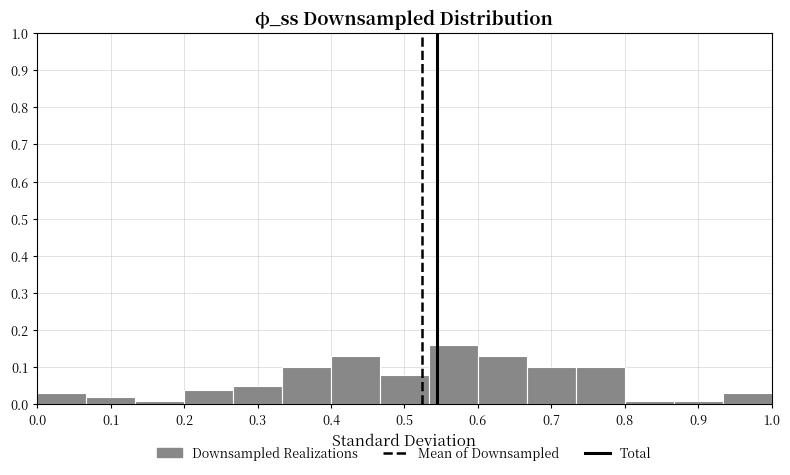

Reading left to right, transcribe this chart: for each bar, give the range it covers on the x-axis and its height. Neither the bar edges nor the heights are printed on the chart, so give them approximately, as read against the axes.

0.00 to 0.07: 0.03
0.07 to 0.13: 0.02
0.13 to 0.20: 0.01
0.20 to 0.27: 0.04
0.27 to 0.33: 0.05
0.33 to 0.40: 0.10
0.40 to 0.47: 0.13
0.47 to 0.53: 0.08
0.53 to 0.60: 0.16
0.60 to 0.67: 0.13
0.67 to 0.73: 0.10
0.73 to 0.80: 0.10
0.80 to 0.87: 0.01
0.87 to 0.93: 0.01
0.93 to 1.00: 0.03